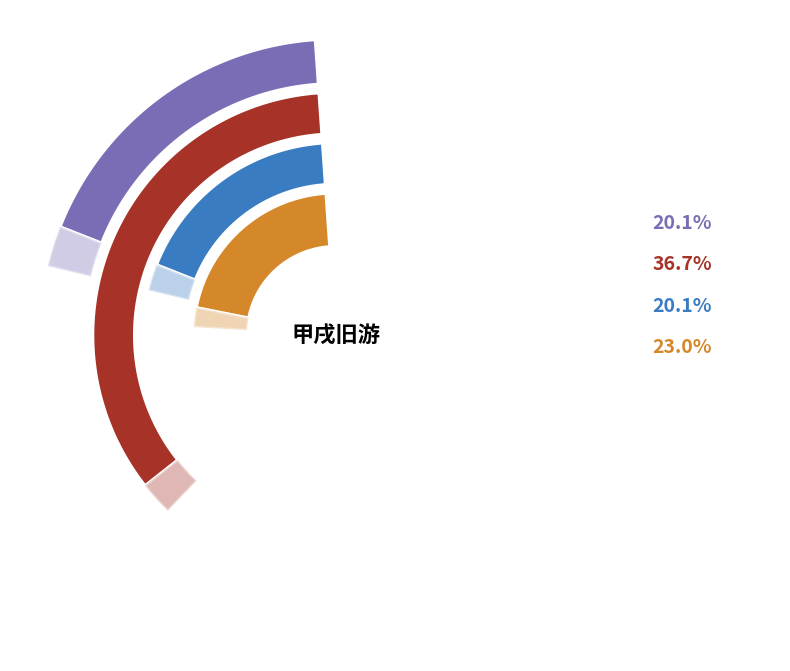

Does any single category account for the majority?

No